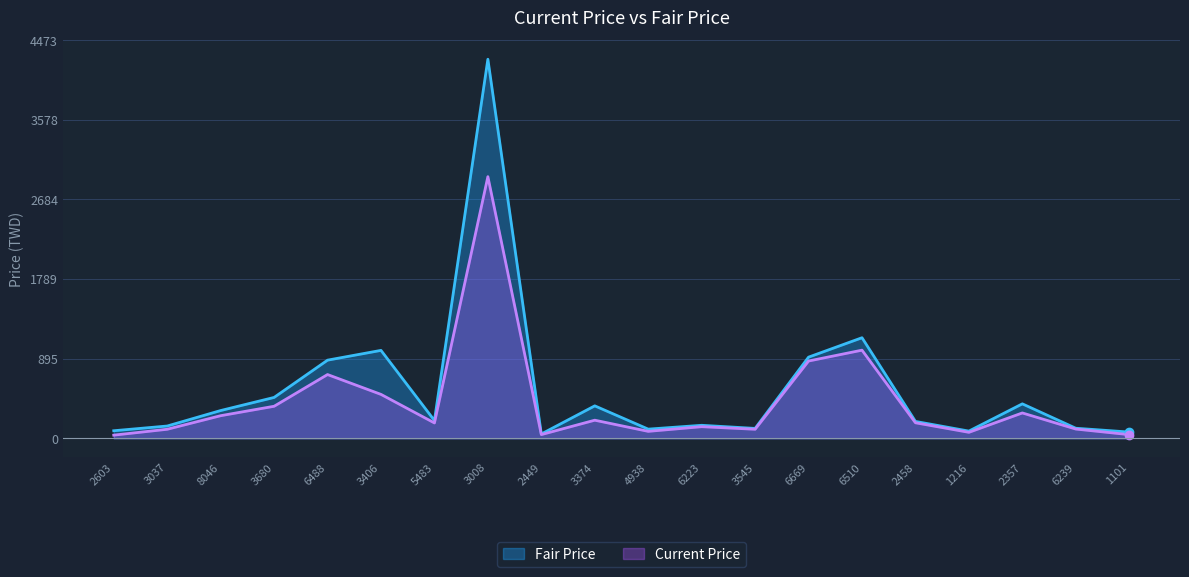

How many distinct data groups are displayed?

2